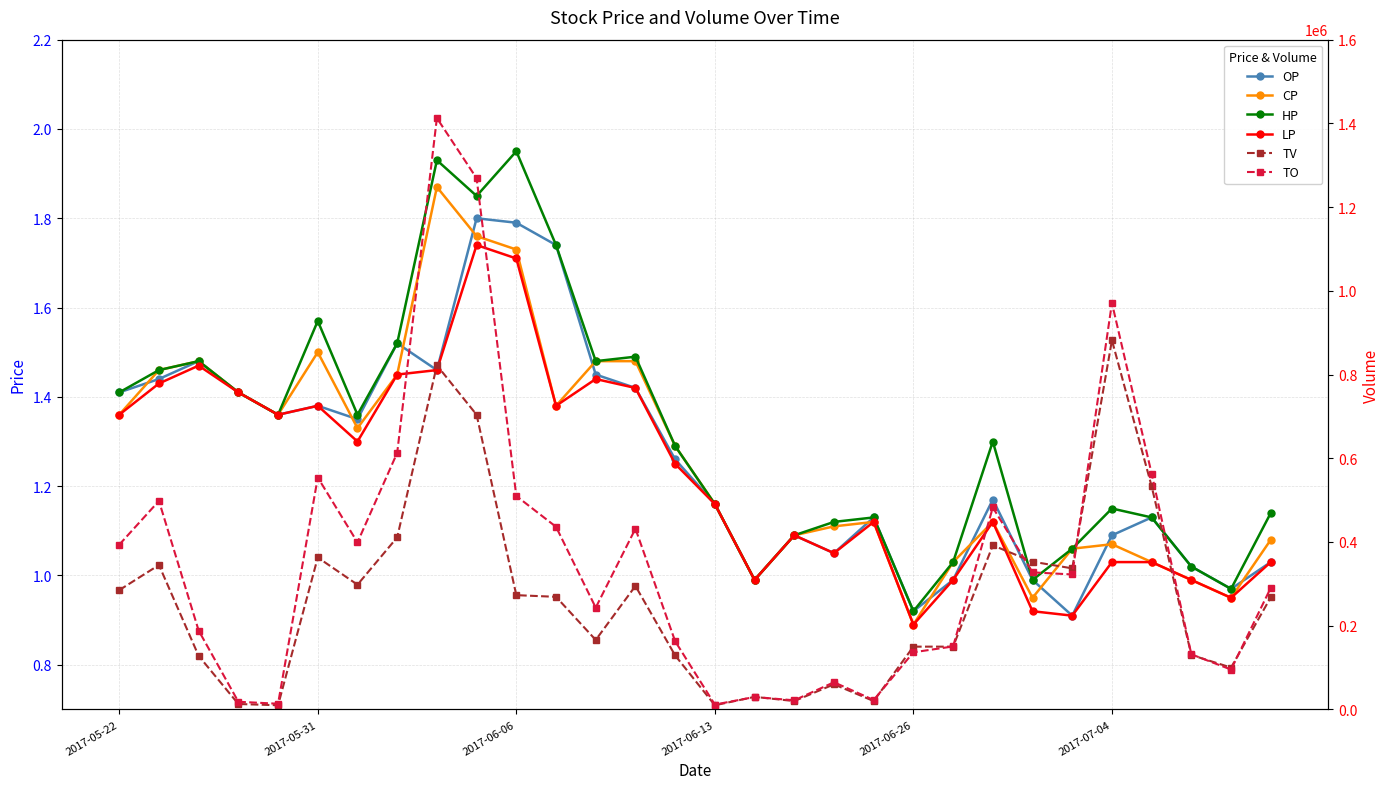

Is the value of TV at 26 greater than the value of LP at 10?

Yes